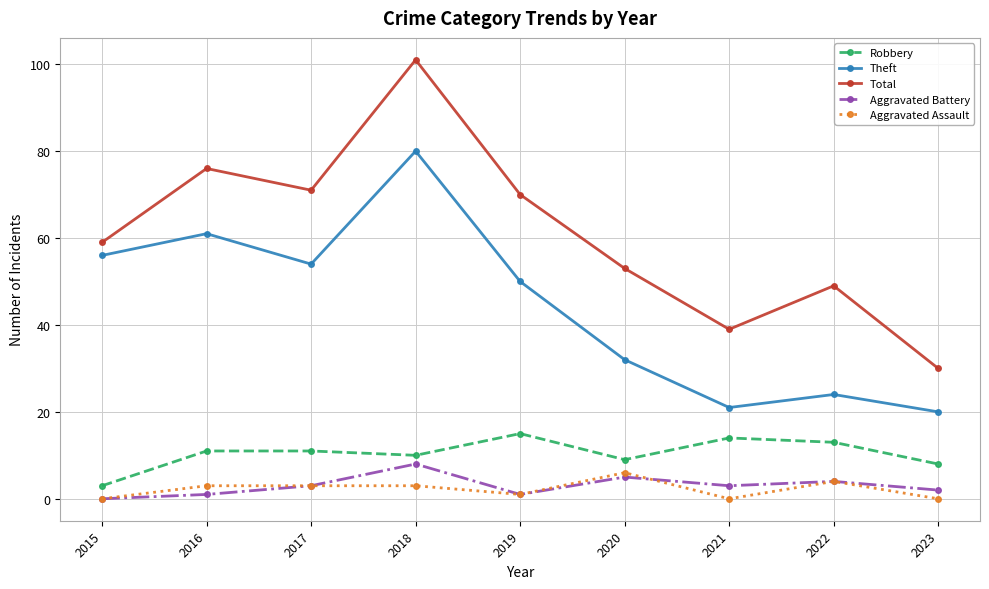

What is the difference between the Theft values at 2020 and 2019?

18